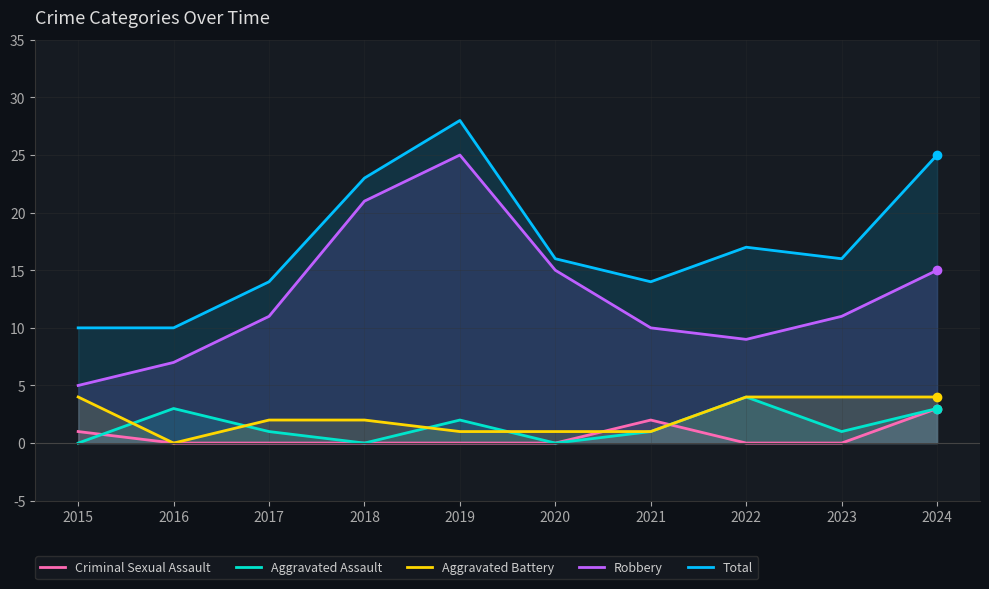

What is the sum of the Robbery values at 2020 and 2018?

36